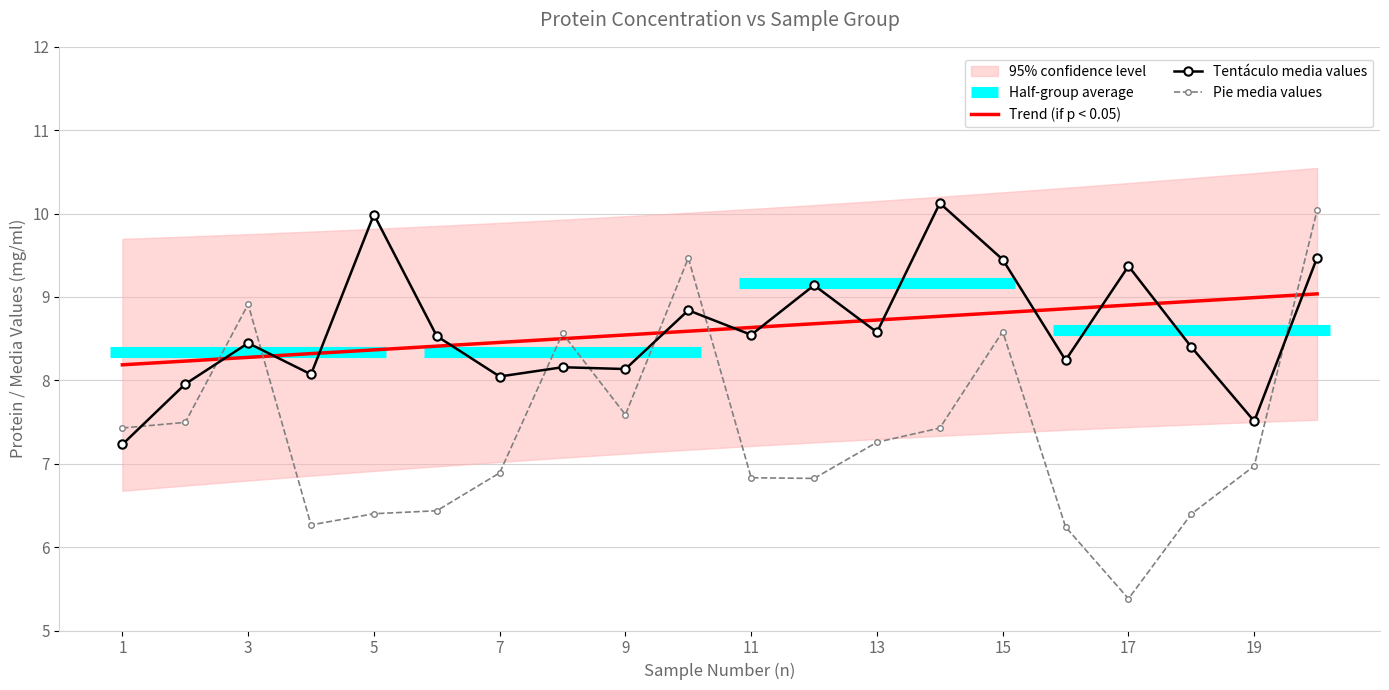

Reading right to left, what are all the values shown in this chart?

Tentaculo_media: 20=9.5	19=7.5	18=8.4	17=9.4	16=8.2	15=9.4	14=10.1	13=8.6	12=9.1	11=8.5	10=8.8	9=8.1	8=8.2	7=8.0	6=8.5	5=10.0	4=8.1	3=8.4	2=8.0	1=7.2
Pie_media: 20=10.0	19=7.0	18=6.4	17=5.4	16=6.2	15=8.6	14=7.4	13=7.3	12=6.8	11=6.8	10=9.5	9=7.6	8=8.6	7=6.9	6=6.4	5=6.4	4=6.3	3=8.9	2=7.5	1=7.4